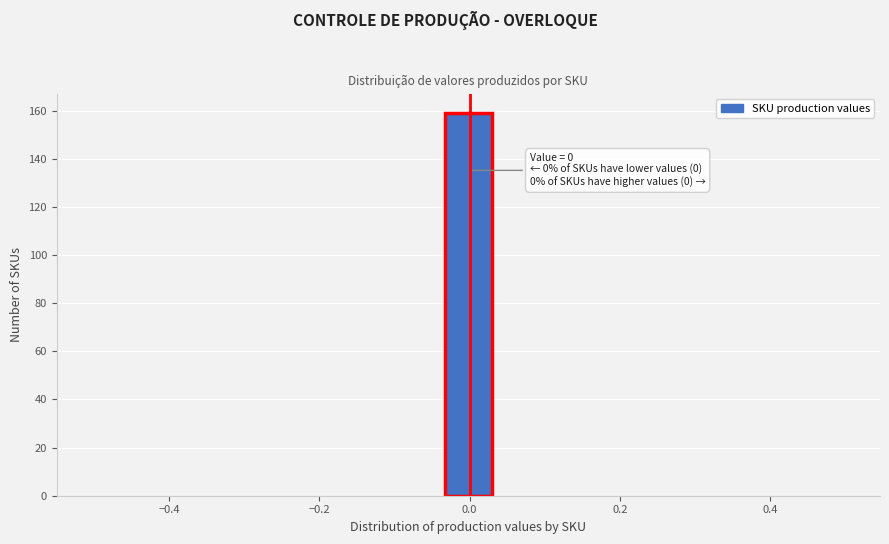

Read against the x-axis, roughly where is the centre of the tallest bar?

0.00